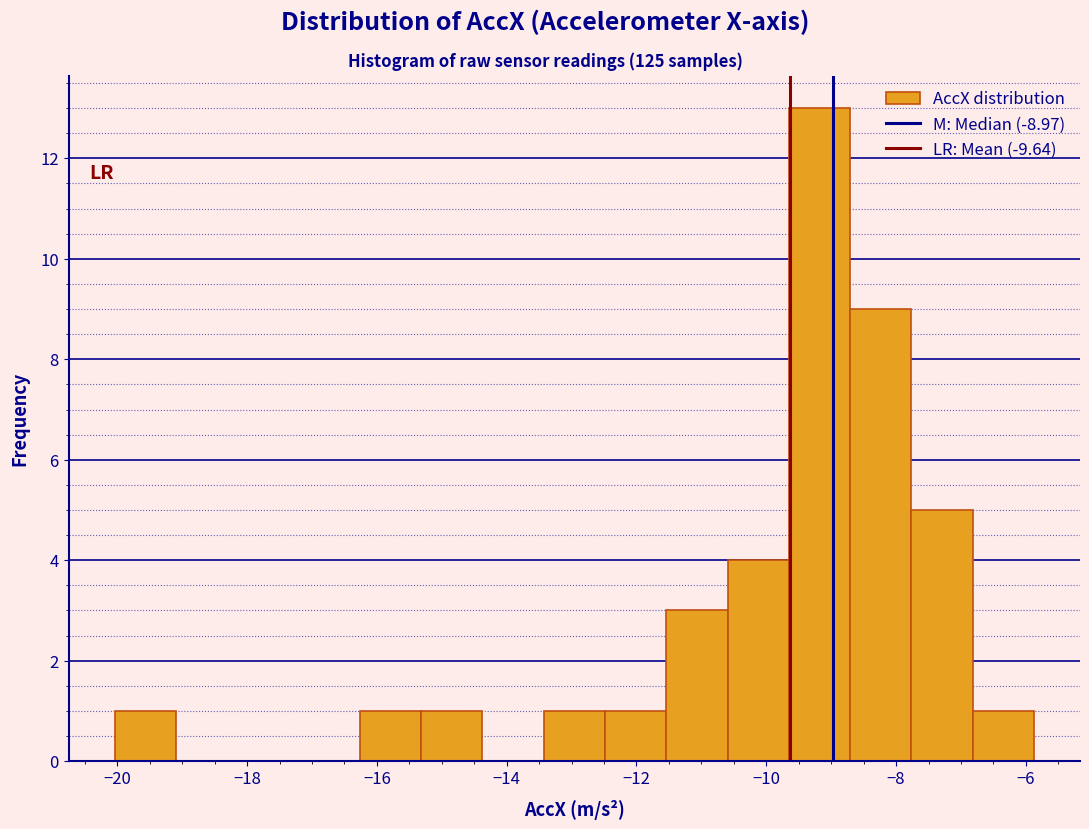

Which range on the x-axis has the tallest bar?

-9.6 to -8.8